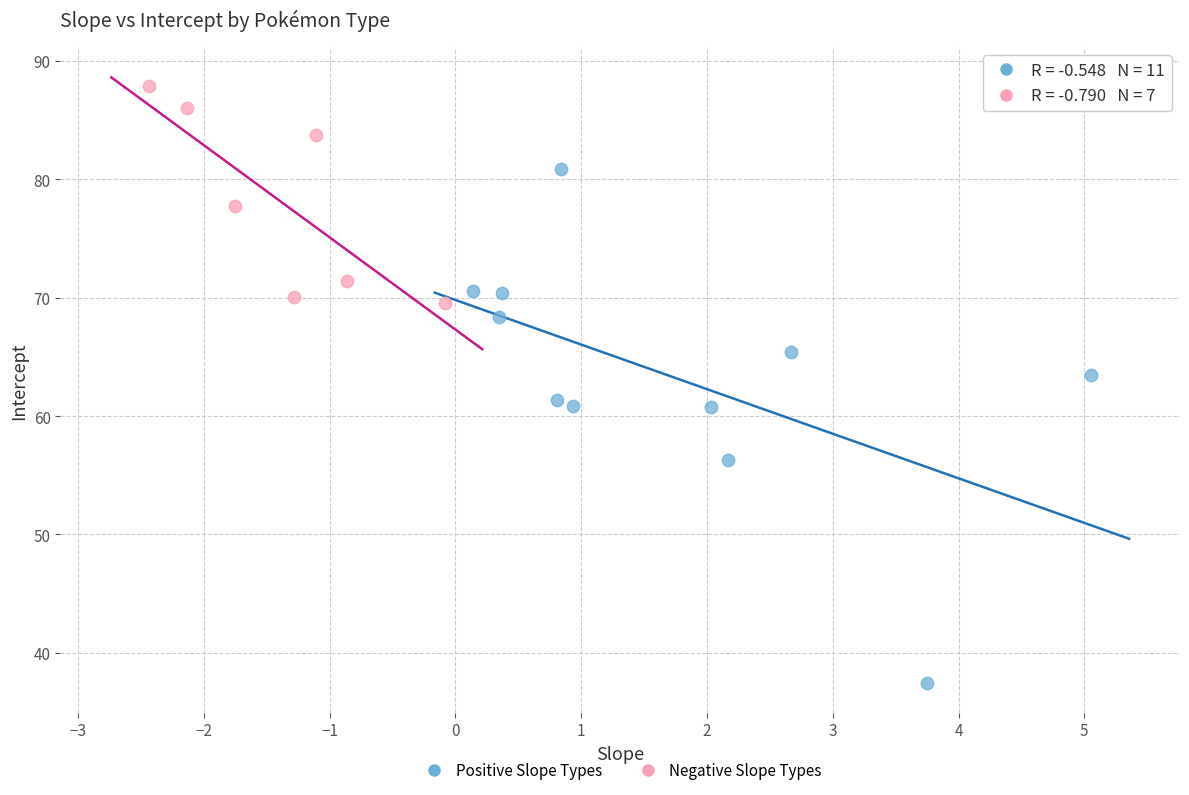

Which series reaches the maximum Y coordinate?

Negative Slope Types